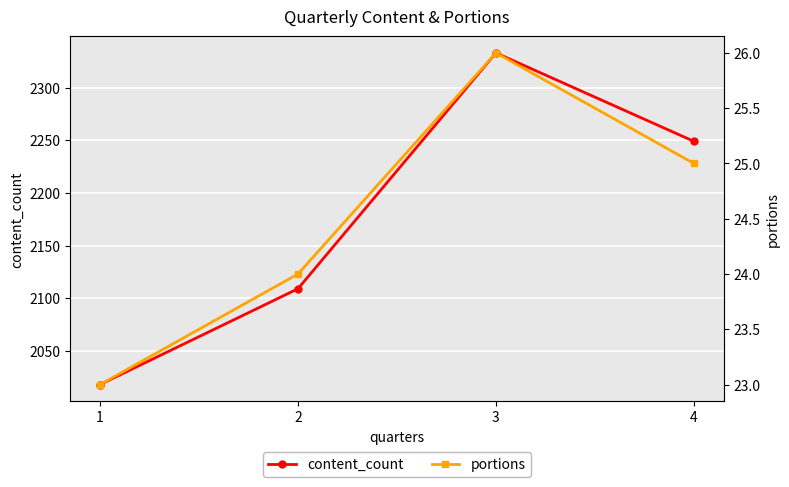

Reading right to left, list all the values displayed in this chart.

content_count: 2249	2333	2109	2018
portions: 25	26	24	23